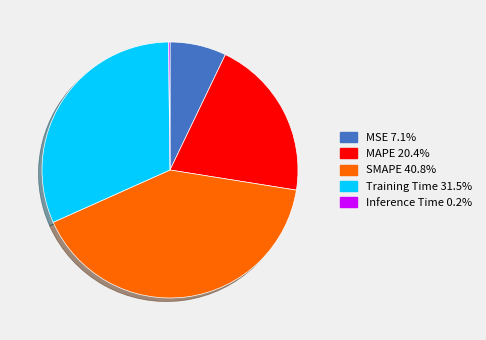

Which slice is the largest?

SMAPE